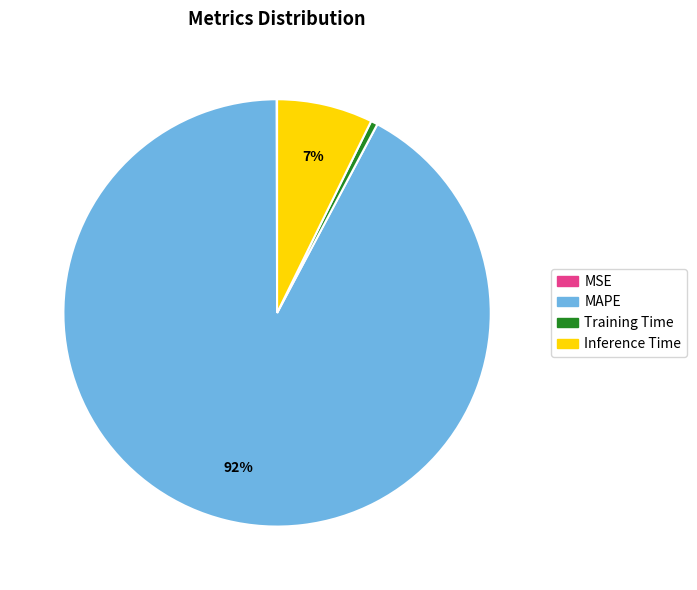

To the nearest percent, what is the combined percentage of MAPE and Training Time?

93%